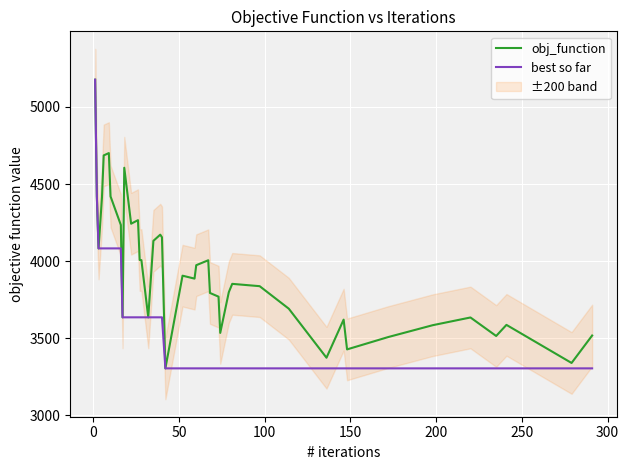

What is the highest value of the best so far series?

5177